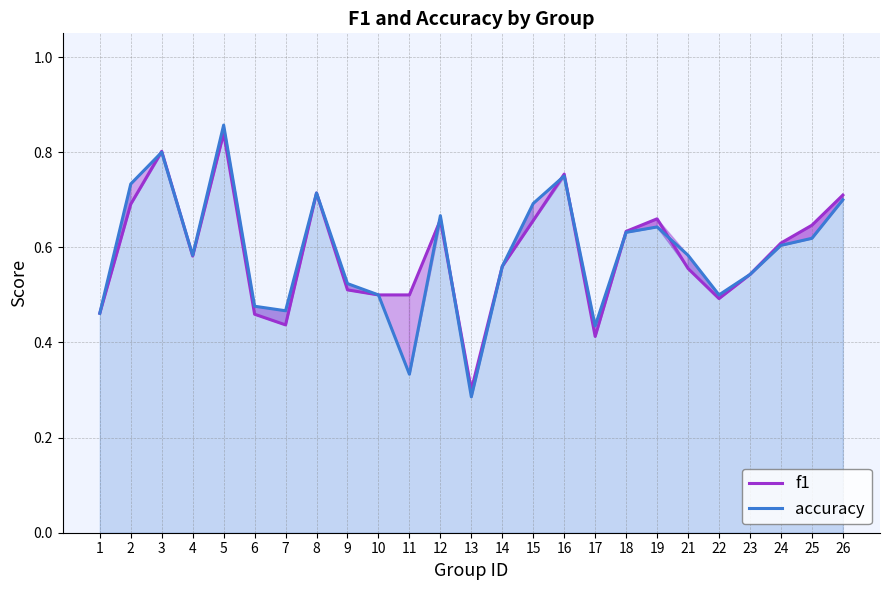

Reading left to right, what are all the values shown in this chart?

f1: 0.5	0.7	0.8	0.6	0.8	0.5	0.4	0.7	0.5	0.5	0.5	0.7	0.3	0.6	0.7	0.8	0.4	0.6	0.7	0.6	0.5	0.5	0.6	0.6	0.7
accuracy: 0.5	0.7	0.8	0.6	0.9	0.5	0.5	0.7	0.5	0.5	0.3	0.7	0.3	0.6	0.7	0.8	0.4	0.6	0.6	0.6	0.5	0.5	0.6	0.6	0.7